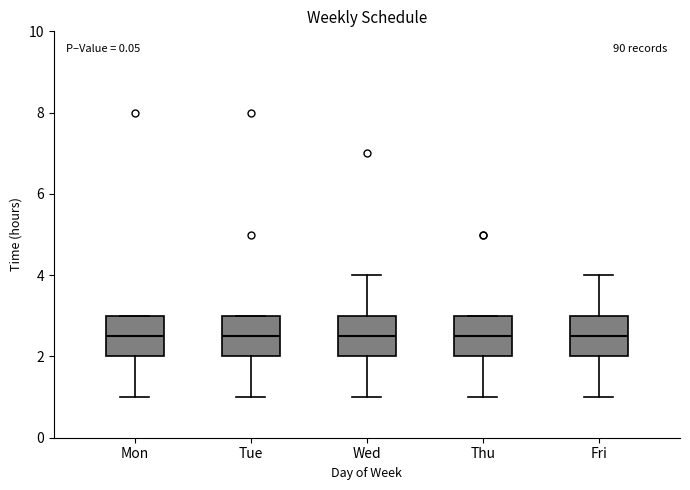

Reading left to right, transcribe this box plot: for each box, give where its median line is, the range the box spans, and where its two whiskers end, as read against the y-axis. The values are not printed on the chart, so give them approximately, as read against the axis.

Mon: median 2.6, box 2.0 to 3.0, whiskers 1.0 to 3.0
Tue: median 2.6, box 2.0 to 3.0, whiskers 1.0 to 3.0
Wed: median 2.6, box 2.0 to 3.0, whiskers 1.0 to 4.0
Thu: median 2.6, box 2.0 to 3.0, whiskers 1.0 to 3.0
Fri: median 2.6, box 2.0 to 3.0, whiskers 1.0 to 4.0